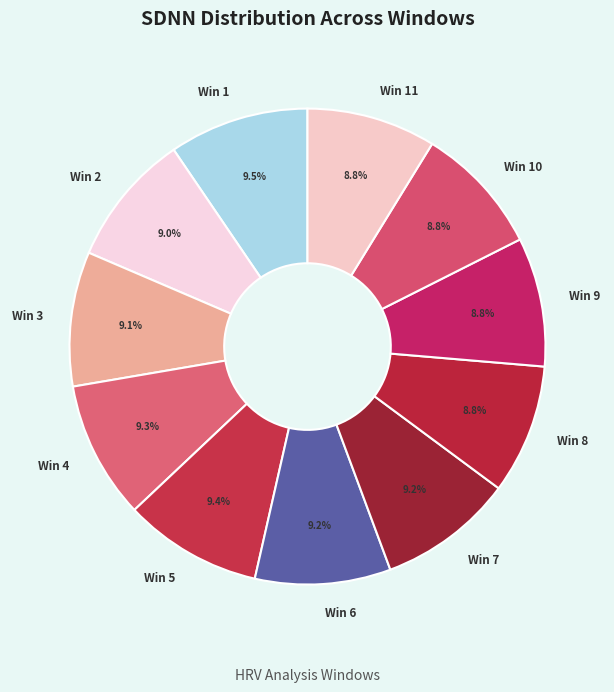

What is the ratio of the value at Win 11 to the value at Win 3?

1.0